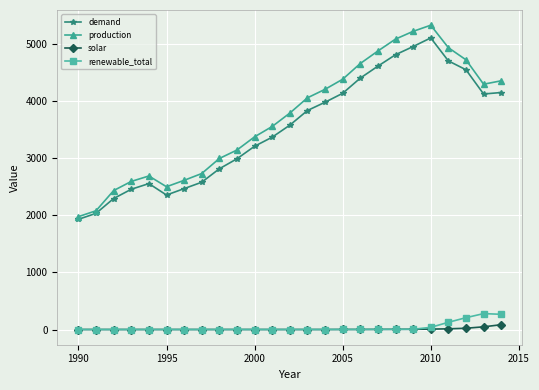

How many categories are shown in the chart?

25